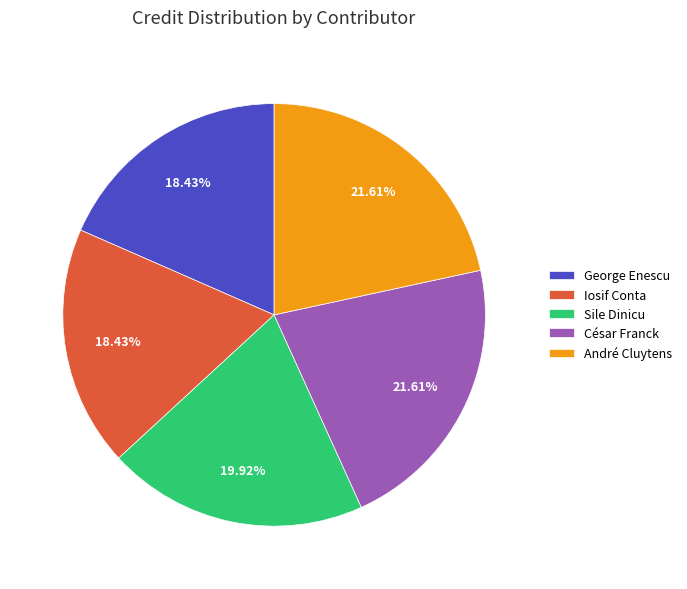

Approximately how many times larger is the value at Sile Dinicu compared to Iosif Conta?

1.1